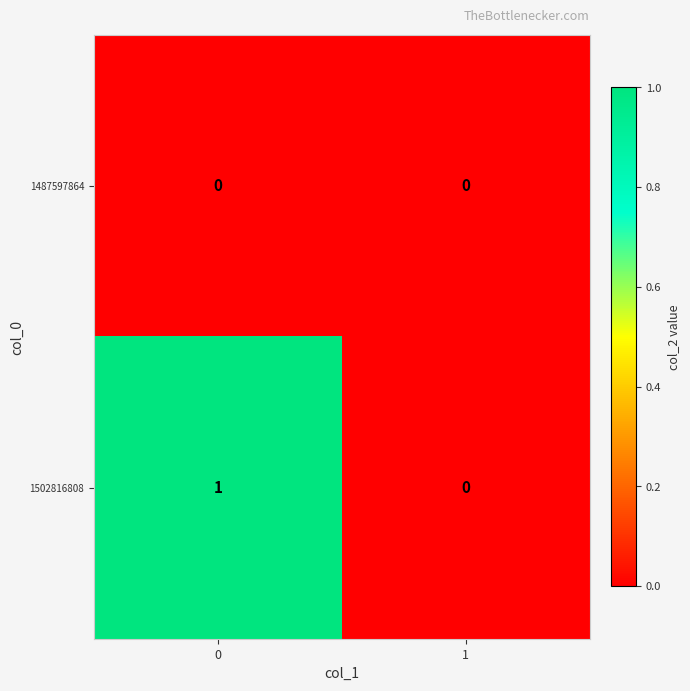

What is the greatest value displayed?

1